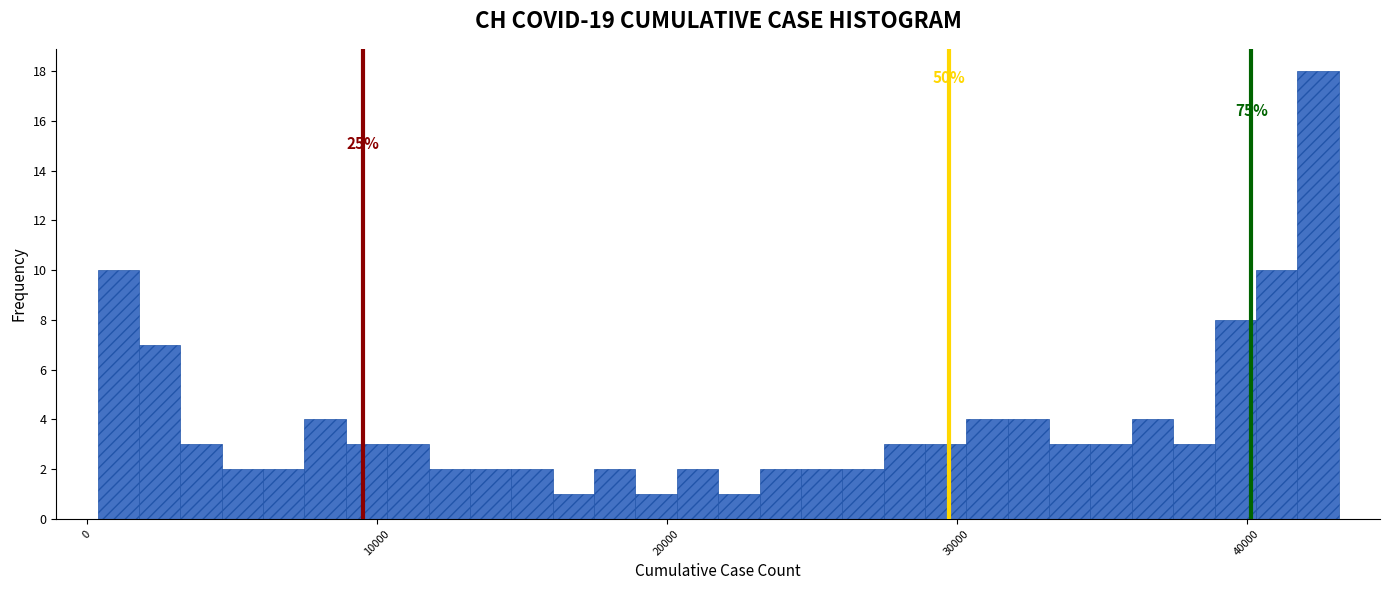

Read against the x-axis, roughly where is the centre of the tallest bar?

42000